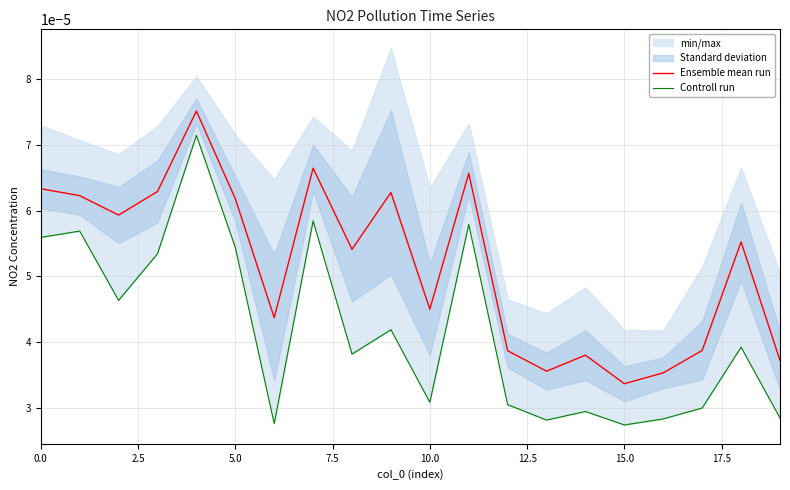

At which label does Ensemble mean run reach its minimum?

15.0